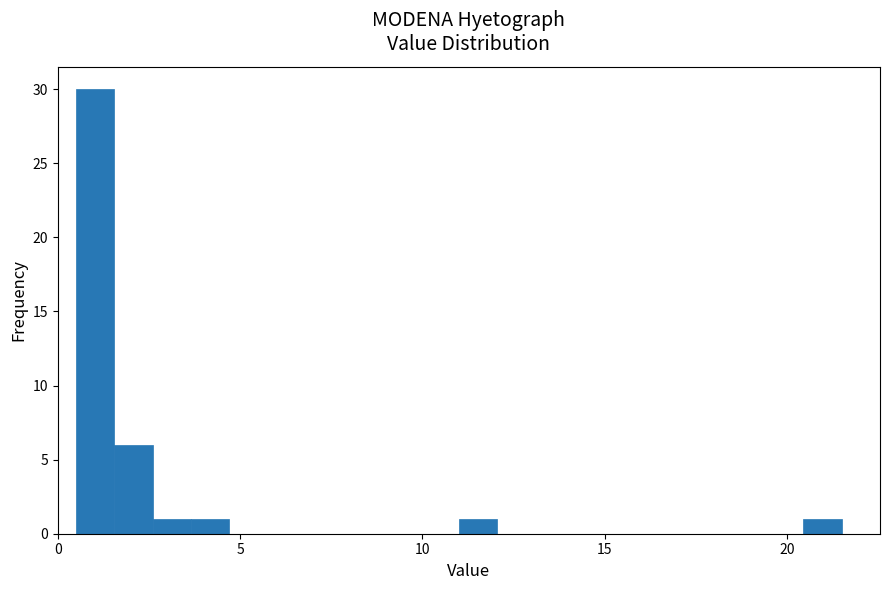

Read against the x-axis, roughly where is the centre of the tallest bar?

1.0